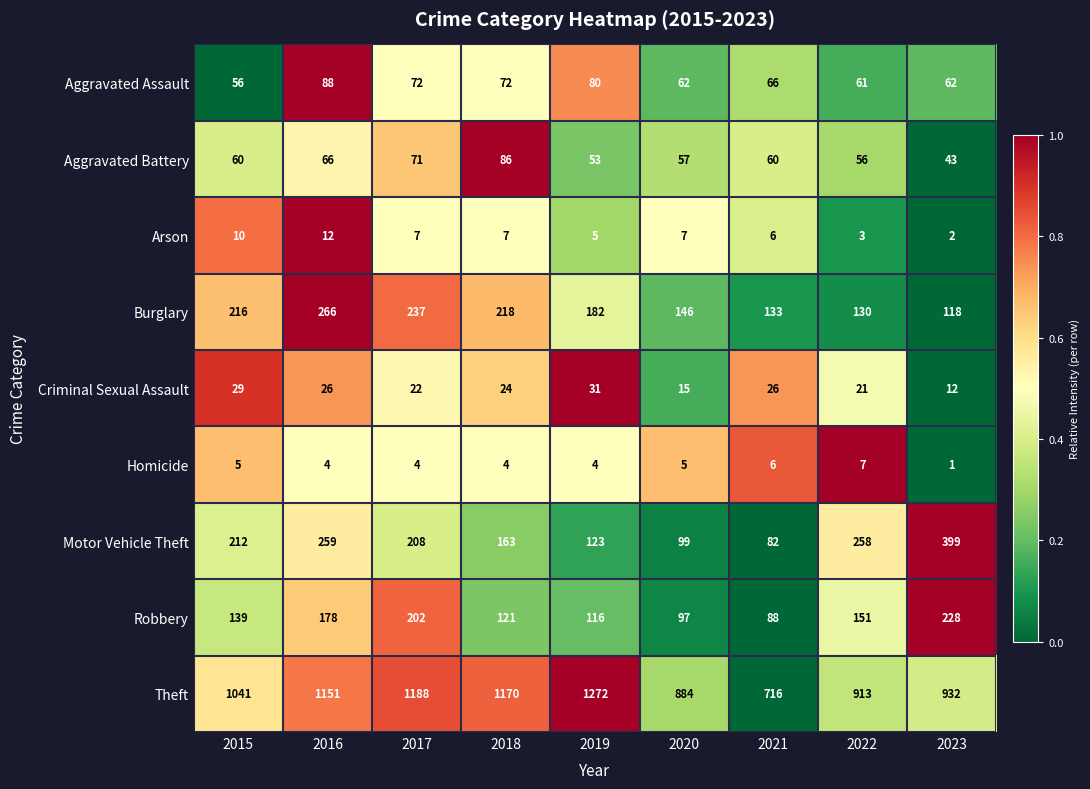

At which category is the sum across all series the highest?

2016